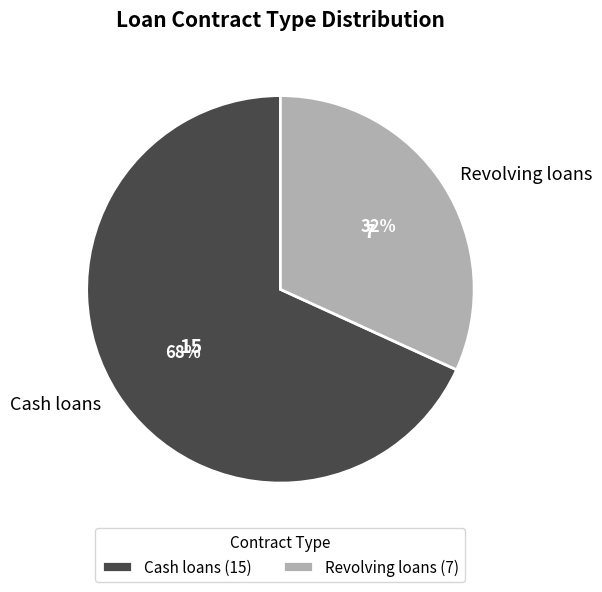

Approximately how many times larger is the value at Cash loans compared to Revolving loans?

2.1